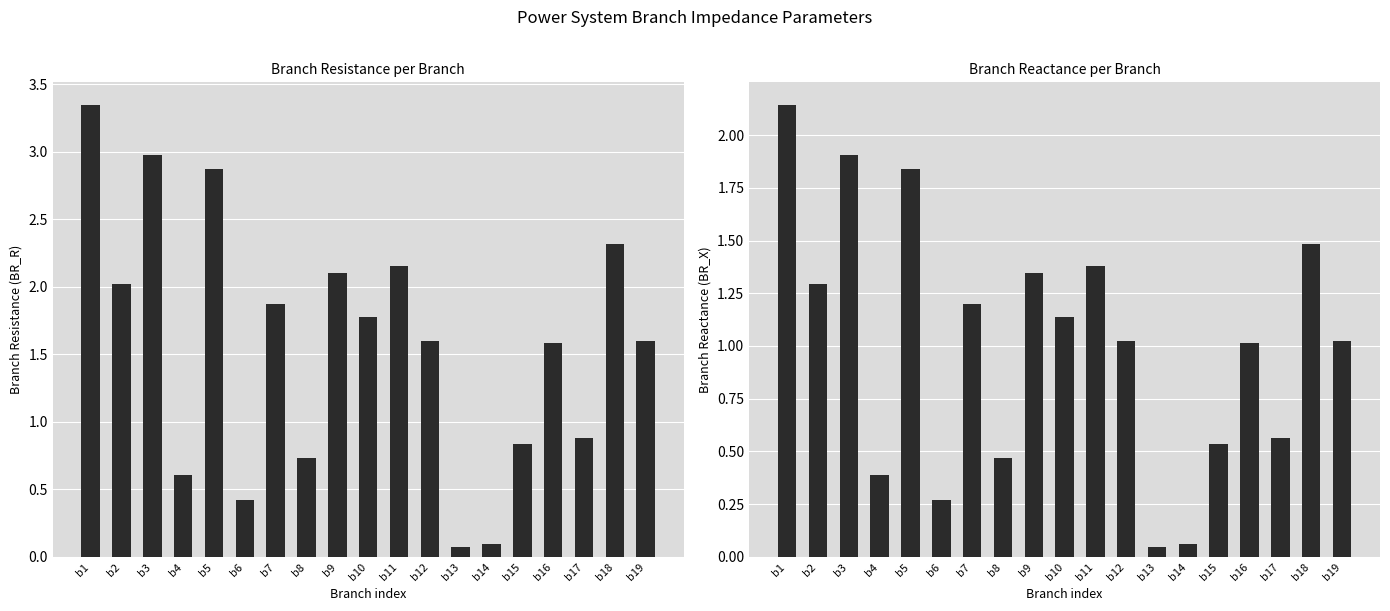

List the series in order of their overall mean, lowest first.

BR_X, BR_R